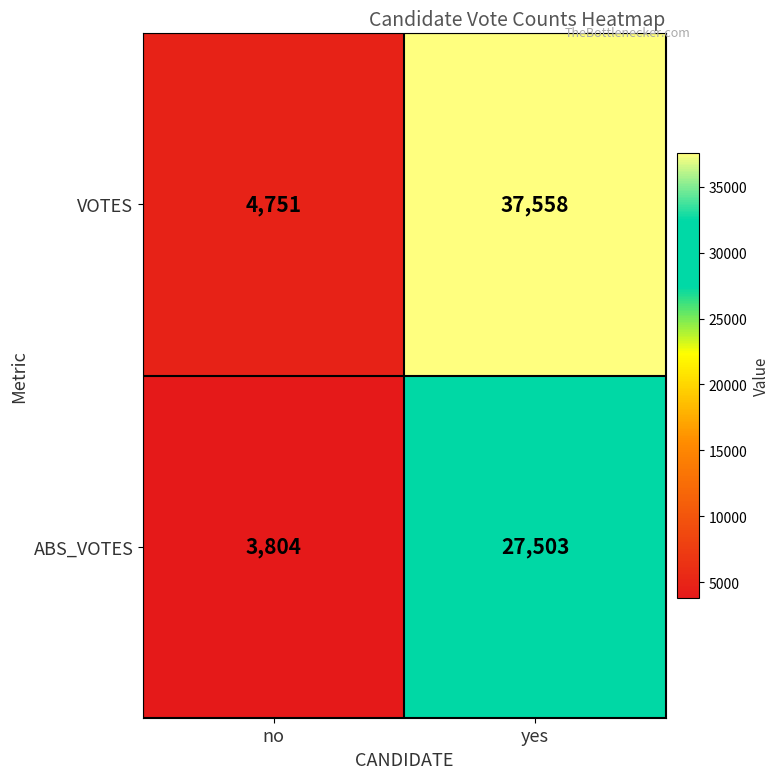

What is the approximate value of ABS_VOTES at no?

3804